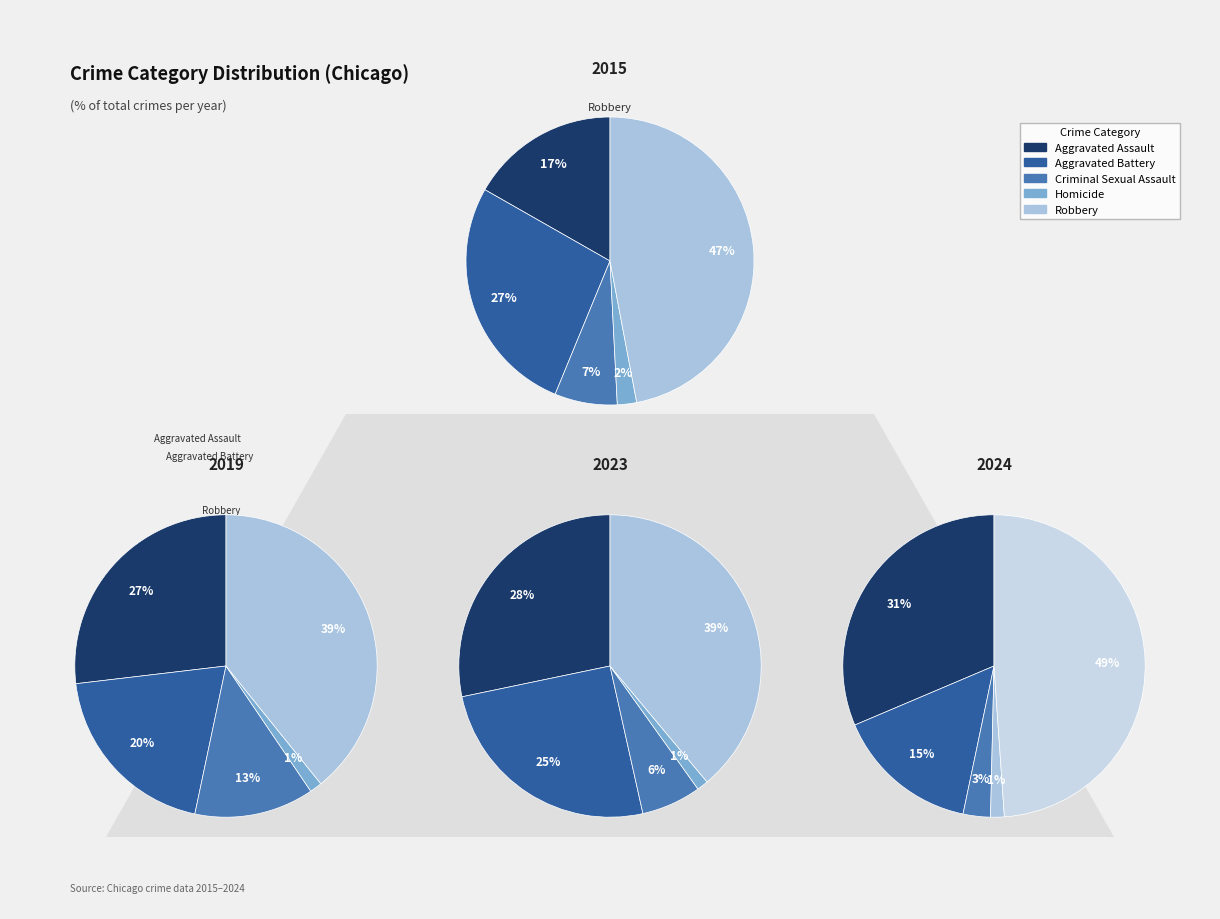

To the nearest percent, what is the difference between the largest and smallest slice percentages?

38%